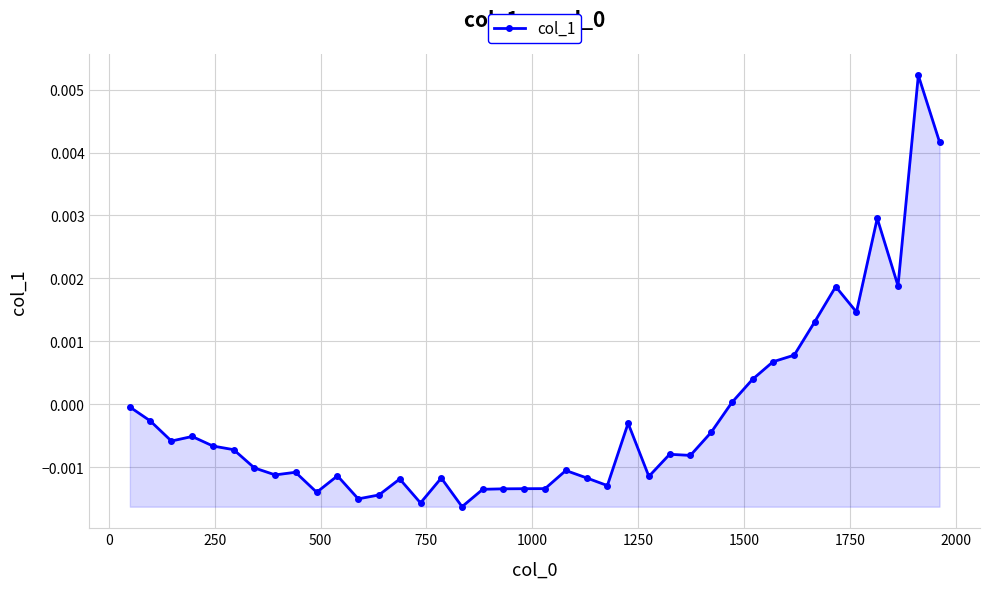

True or false: the data has more than 1 interior local peaks.

True